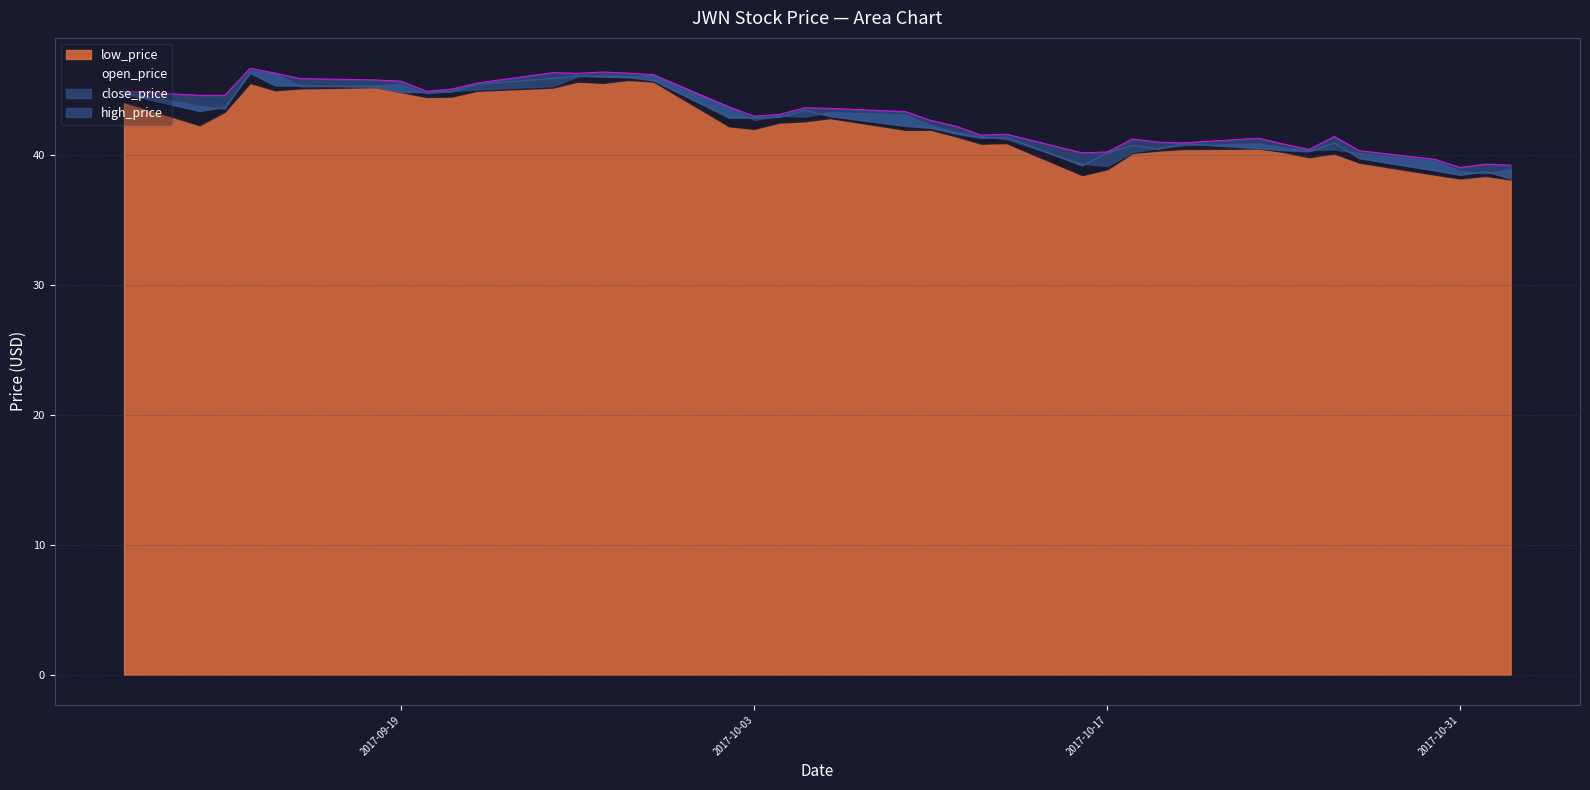

Count the number of data series in this chart.

4